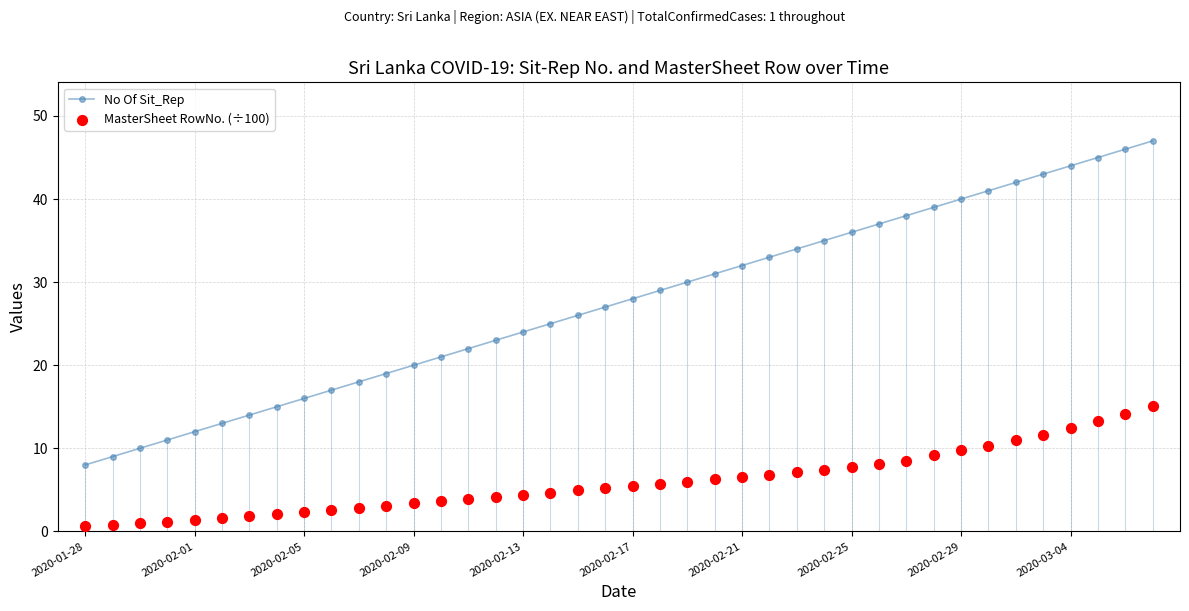

Which series reaches the maximum Y coordinate?

No Of Sit_Rep